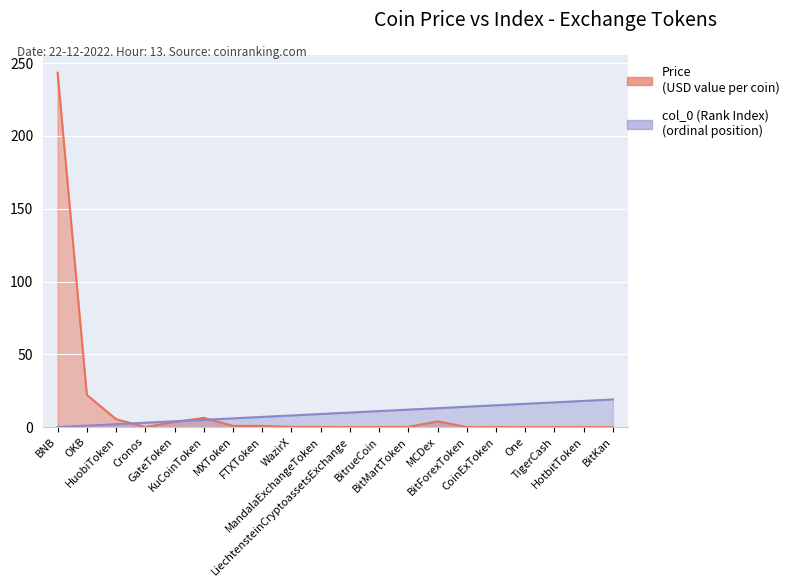

What position from the left is MandalaExchangeToken?

10